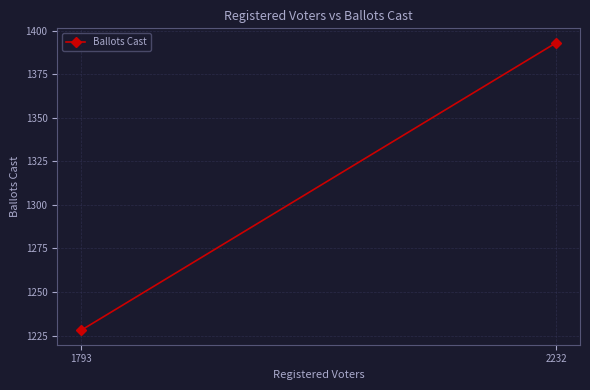

What is the sum of the values at 1793 and 2232?

2621